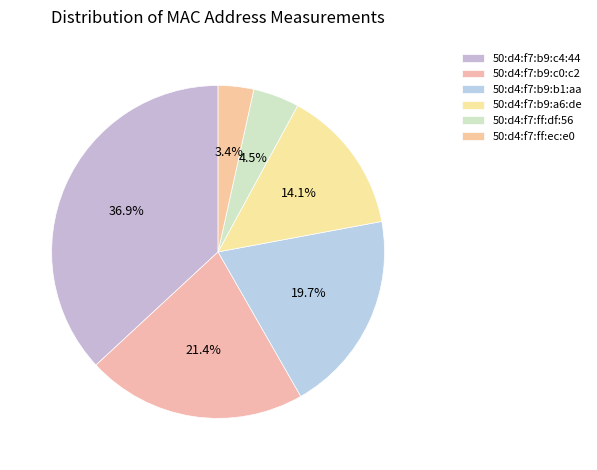

What is the change in value from 50:d4:f7:b9:a6:de to 50:d4:f7:ff:df:56?

-28